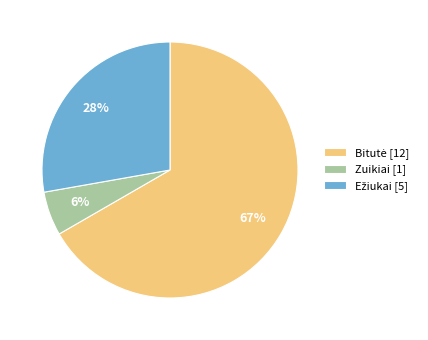

How many segments does this pie chart have?

3